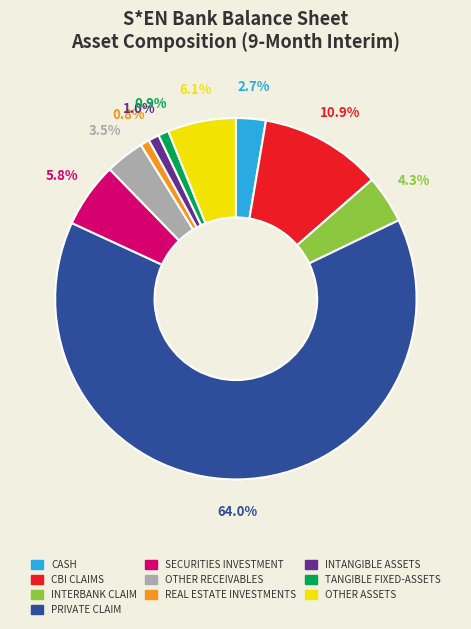

Is there a majority slice in this chart?

Yes